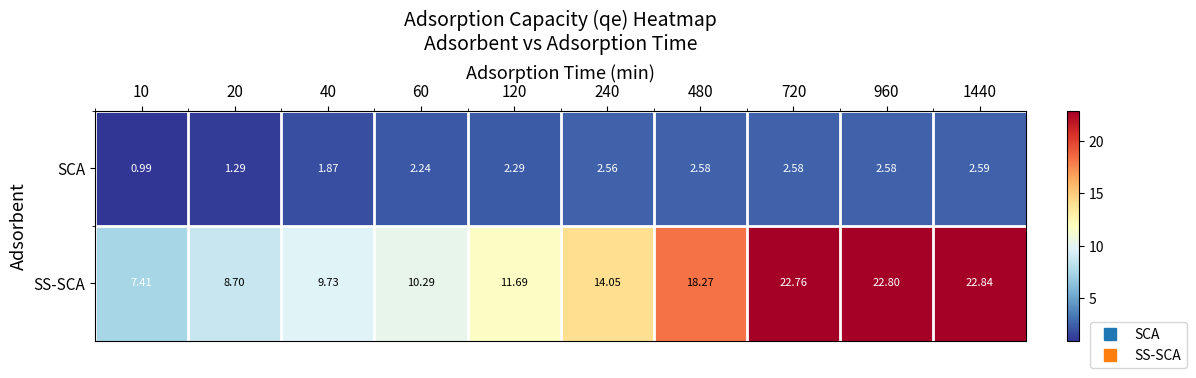

Which series has the widest spread of values?

SS-SCA